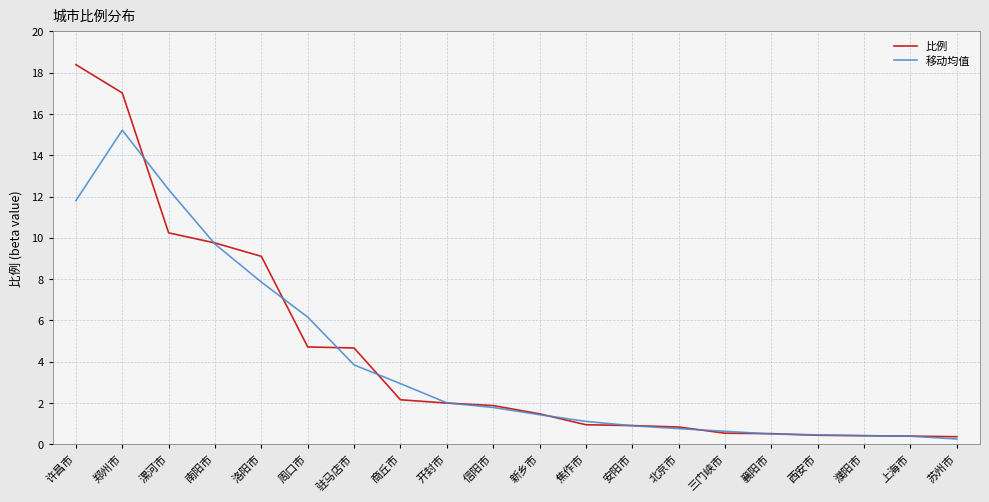

Is it true that 比例 equals 0.8 at 北京市?

True